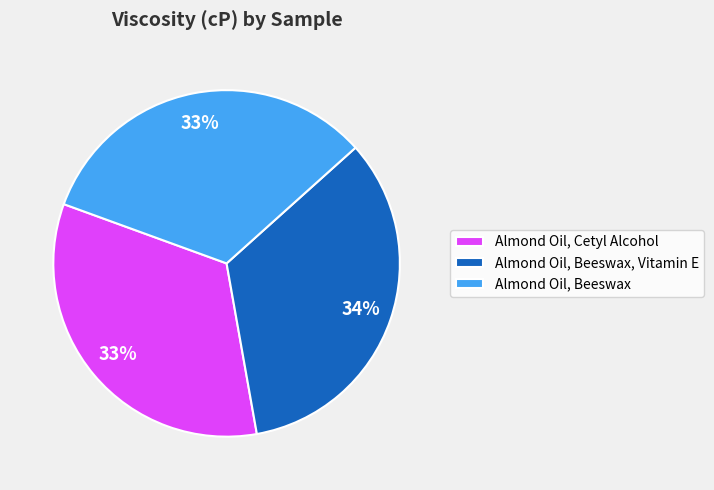

Do Almond Oil, Cetyl Alcohol and Almond Oil, Beeswax, Vitamin E together represent more than half of the pie?

Yes